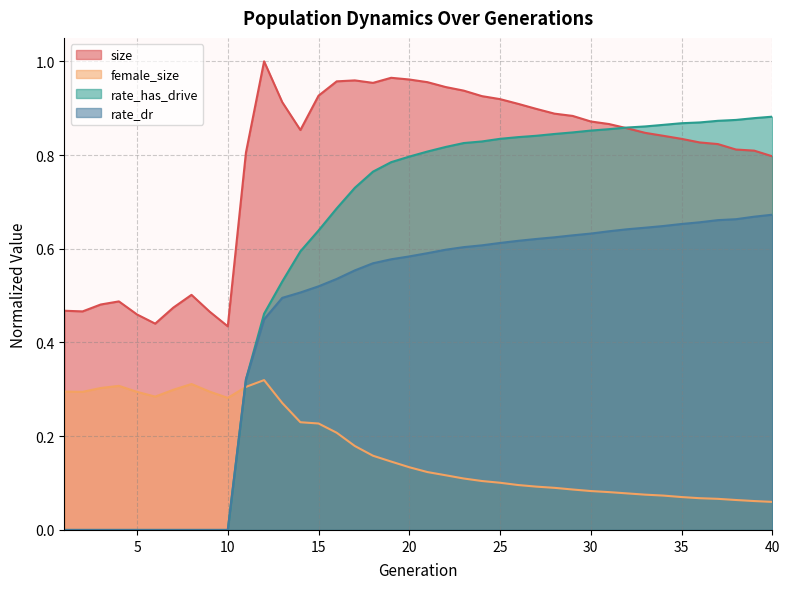

Read the rate_has_drive value at 33.

0.9